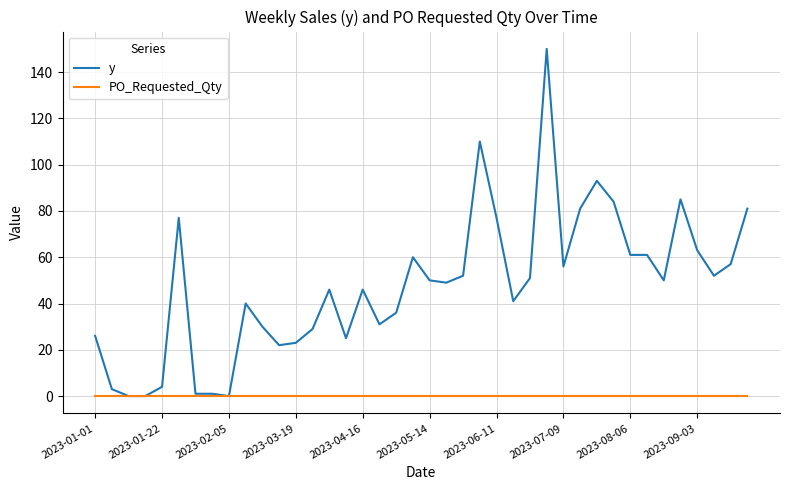

Which series has the largest total across all categories?

y